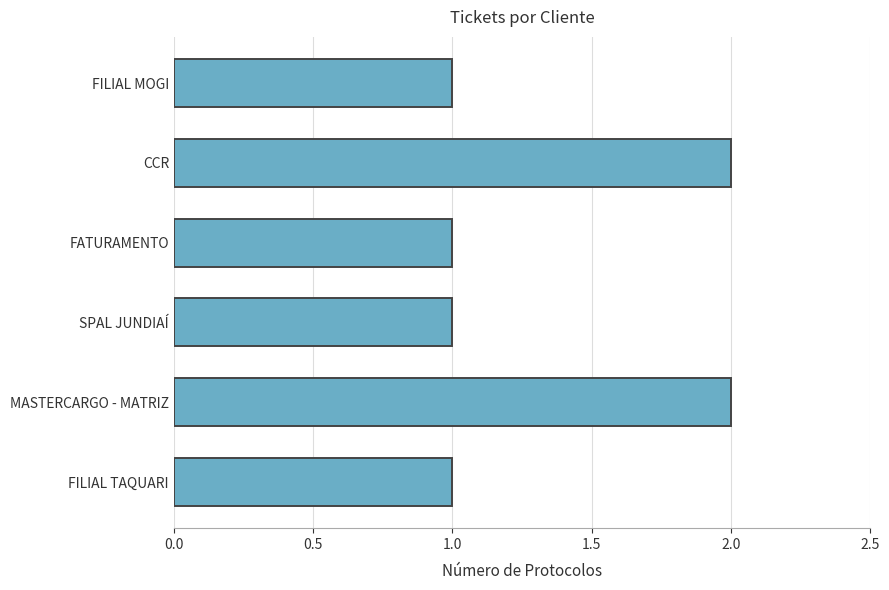

Approximately how many times larger is the value at FATURAMENTO compared to SPAL JUNDIAÍ?

1.0